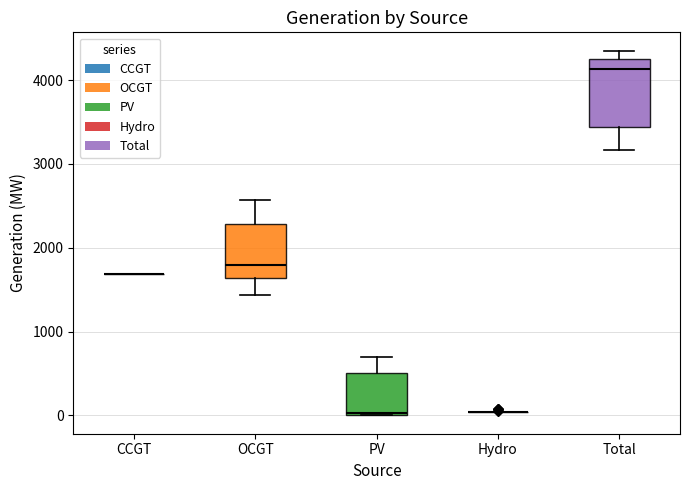

Reading left to right, read every box against the y-axis: the position of its median line, the range the box covers, and the ends of its whiskers. The values are not printed on the chart, so give them approximately, as read against the axis.

CCGT: box collapsed to a line at 1700, whiskers 1700 to 1700
OCGT: median 1800, box 1600 to 2300, whiskers 1400 to 2600
PV: median 0, box 0 to 500, whiskers 0 to 700
Hydro: box collapsed to a line at 0, whiskers 0 to 0
Total: median 4100, box 3400 to 4200, whiskers 3200 to 4400